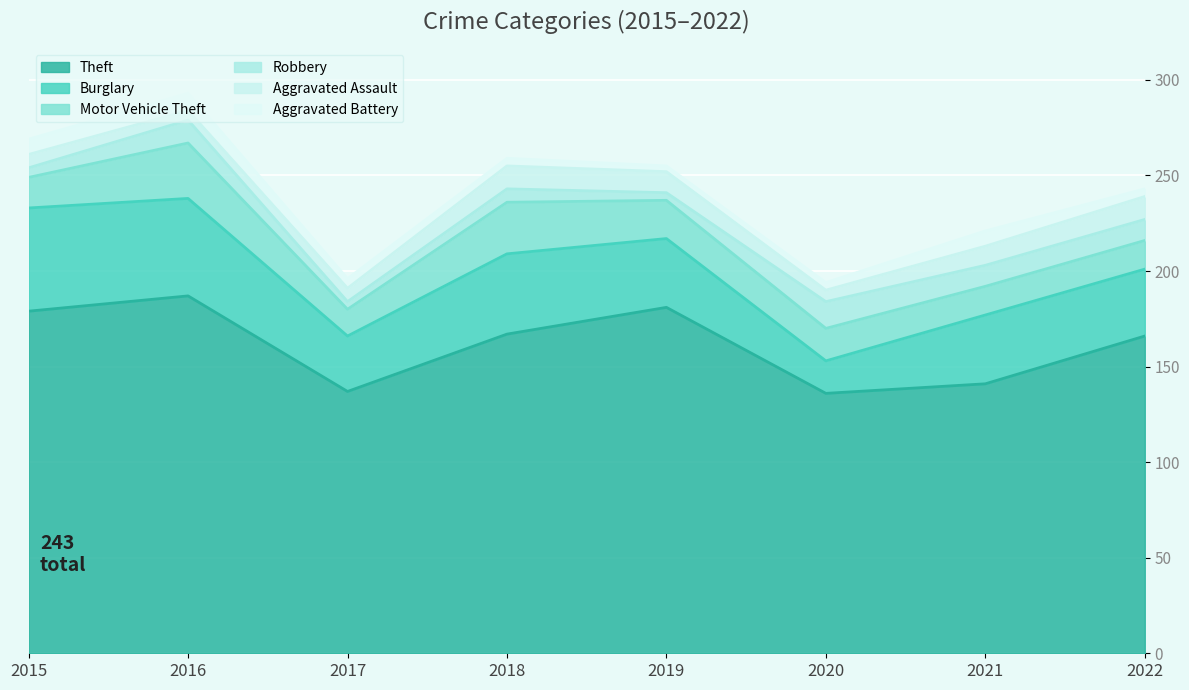

How many series are shown in this chart?

6